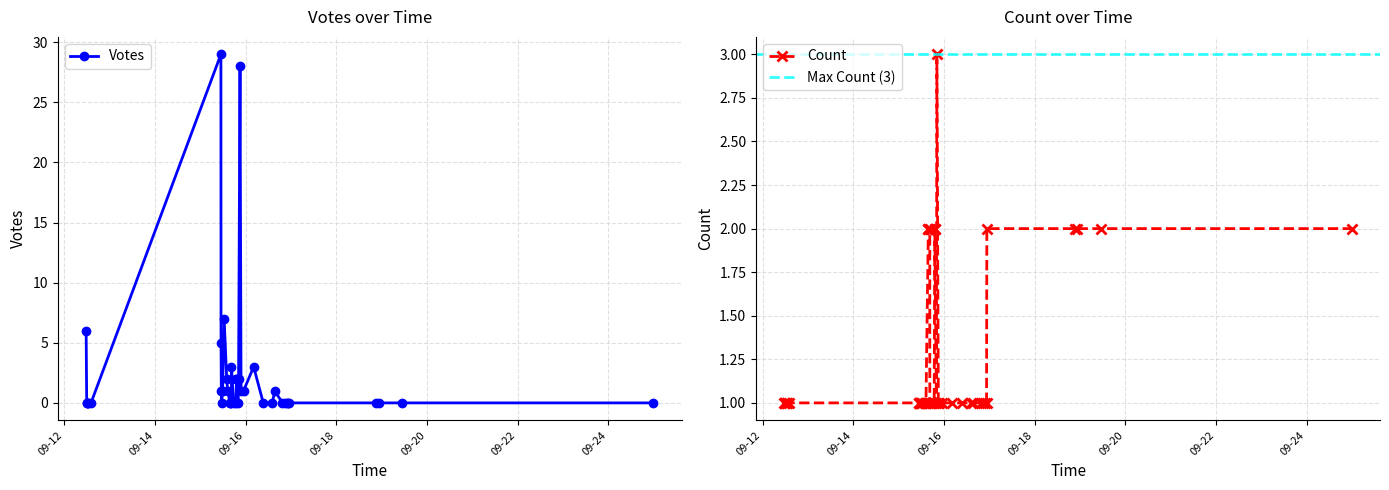

True or false: Count and Votes cross at least once.

True